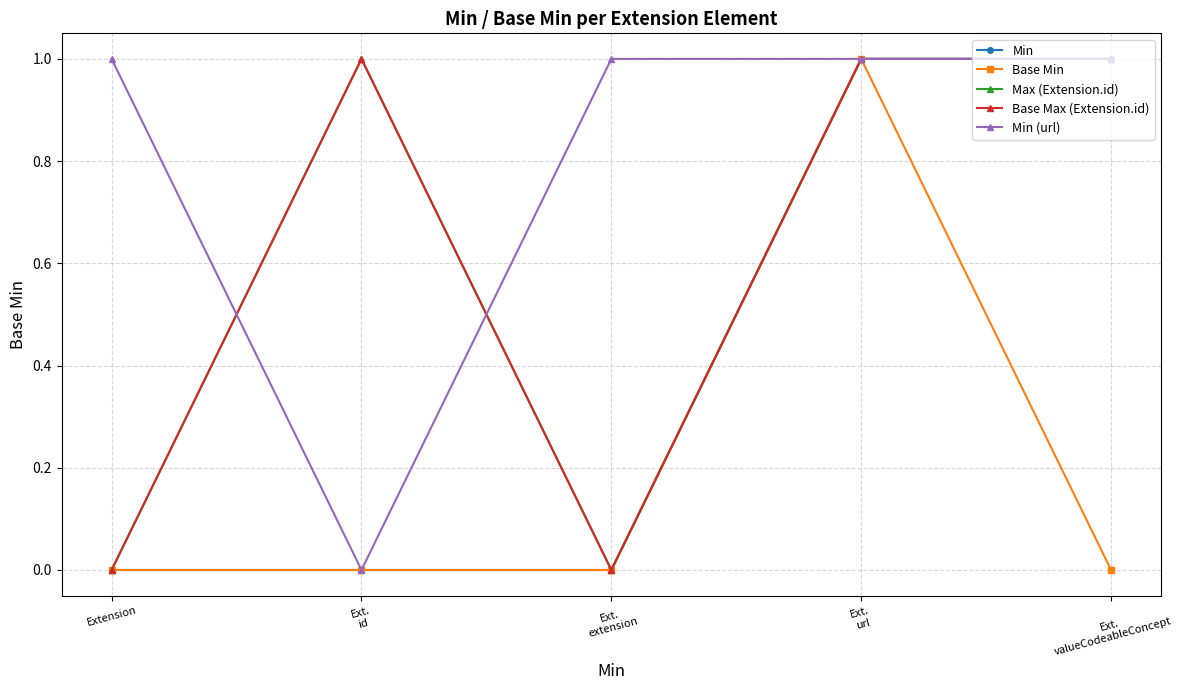

Does the chart have visible grid lines?

Yes